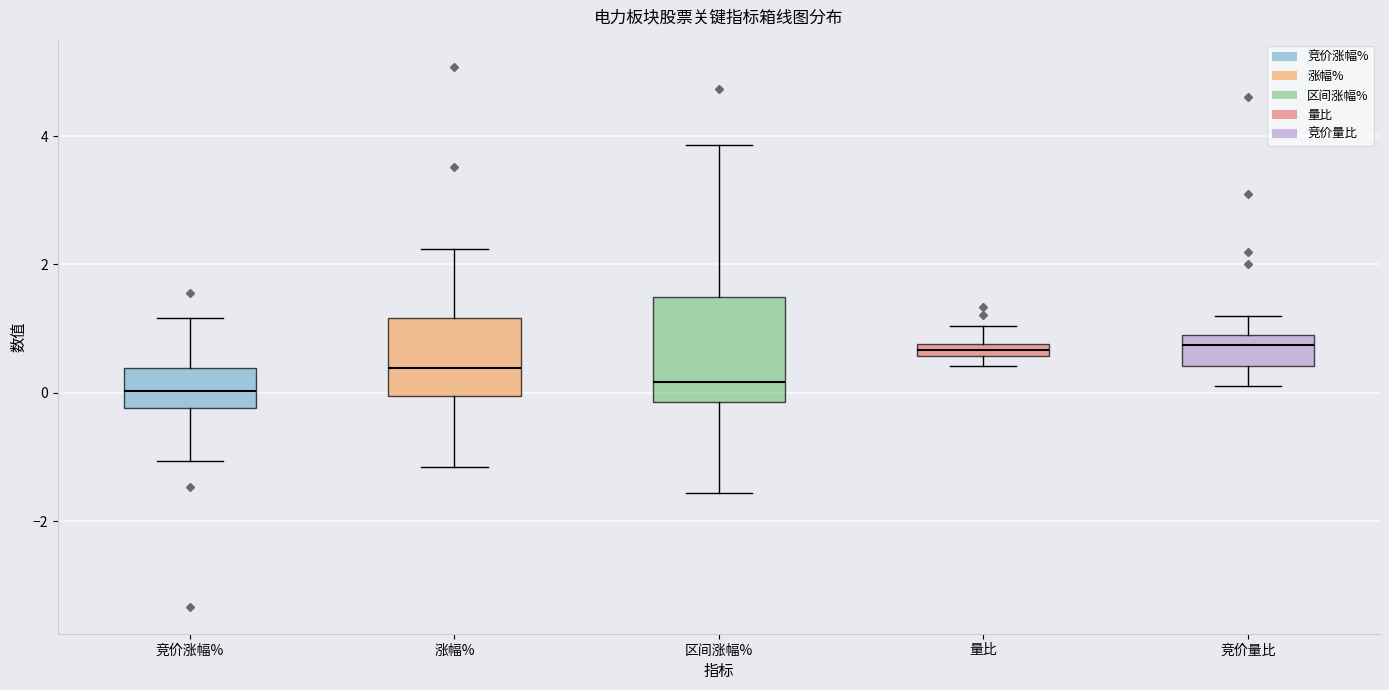

Comparing the boxes themselves (not the whiskers), which one is the tallest?

区间涨幅%